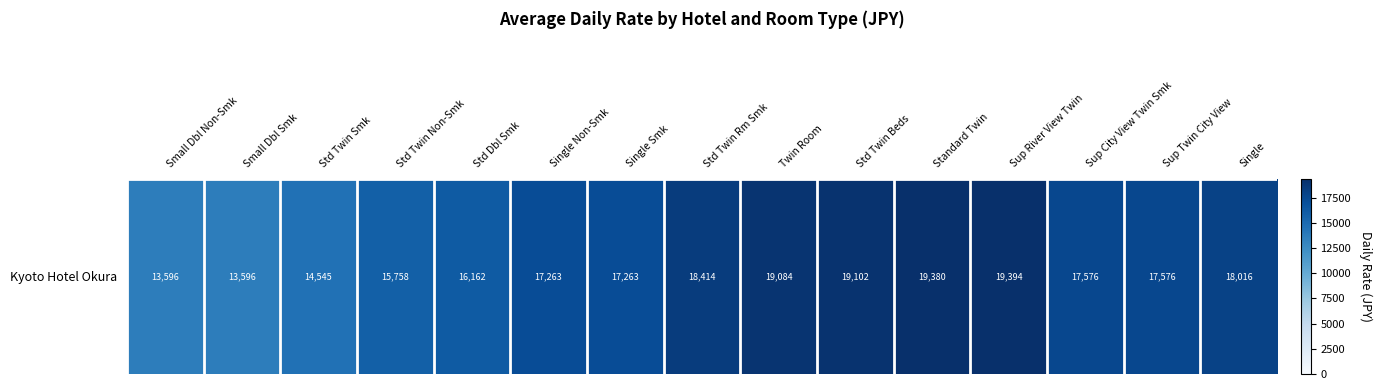

The chart shows a value of 27684 at Single Smk. True or false?

False